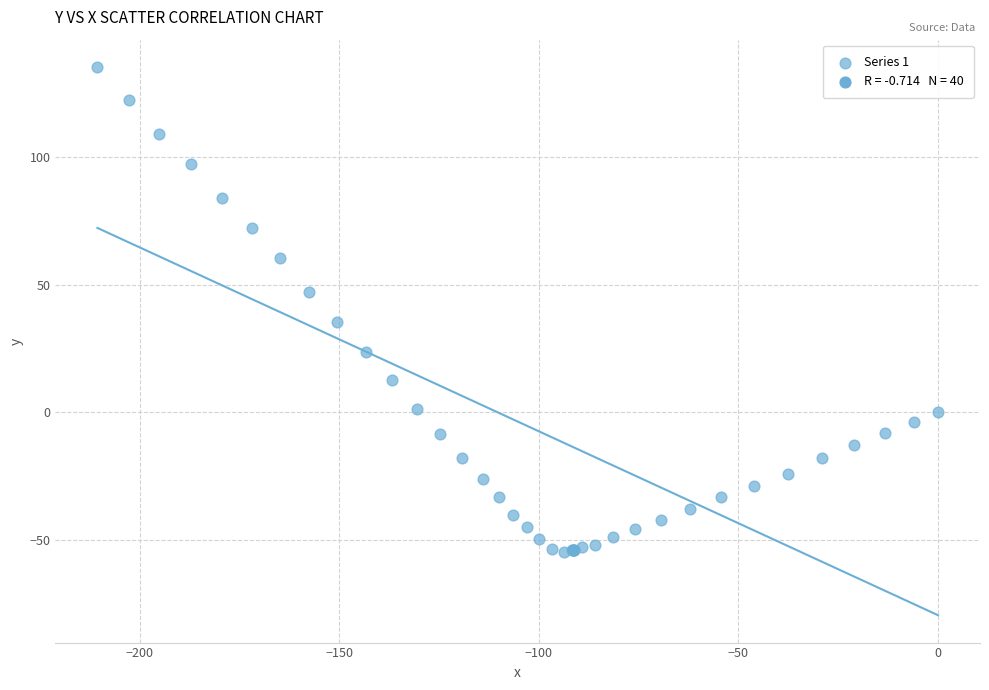

What Y value in the scatter plot is closest to 40?

35.4